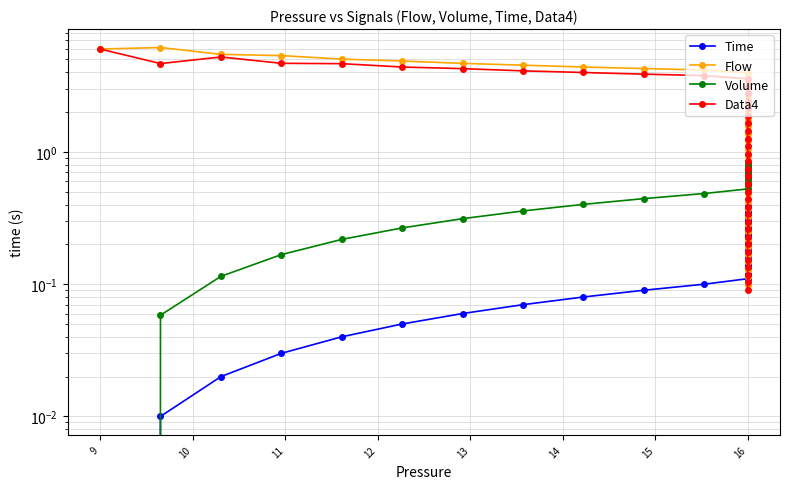

At 16, list the series in order from largest to smallest.

Flow, Data4, Volume, Time